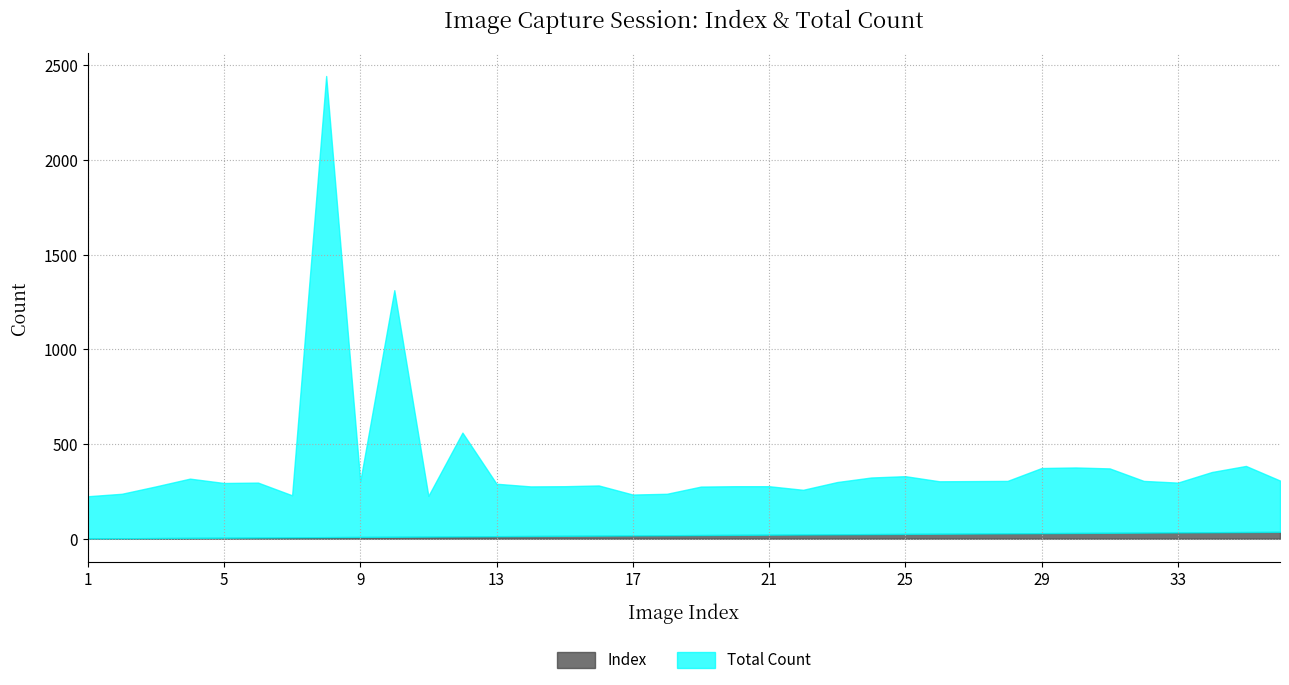

How many lines are shown in the chart?

2